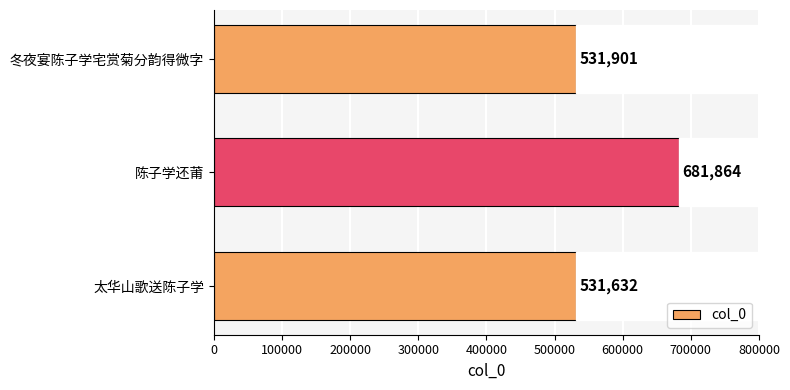

What is the difference between the maximum and second lowest values?

149963